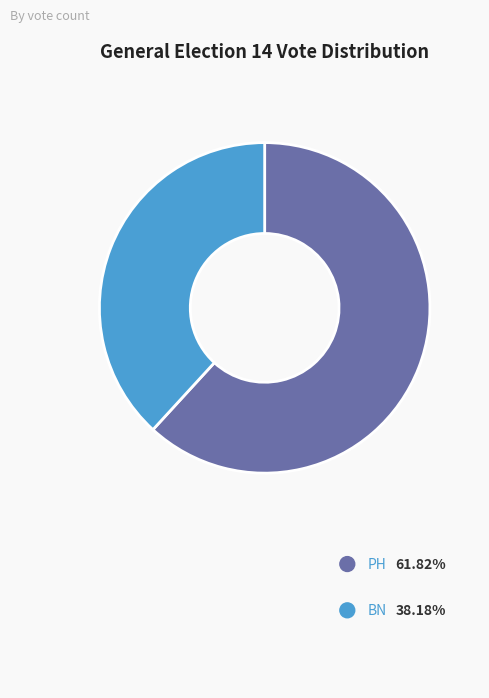

To the nearest percent, what percentage of the pie is BN?

38%